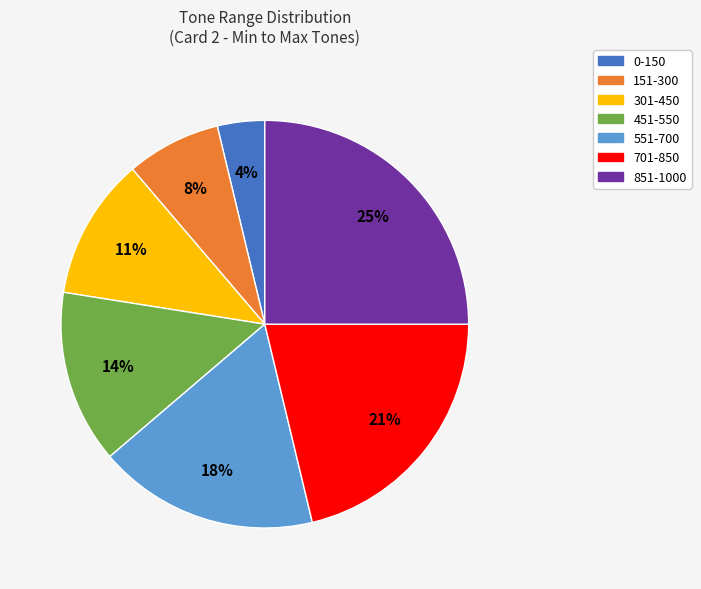

Rank the categories by value from lowest to highest.

0-150, 151-300, 301-450, 451-550, 551-700, 701-850, 851-1000